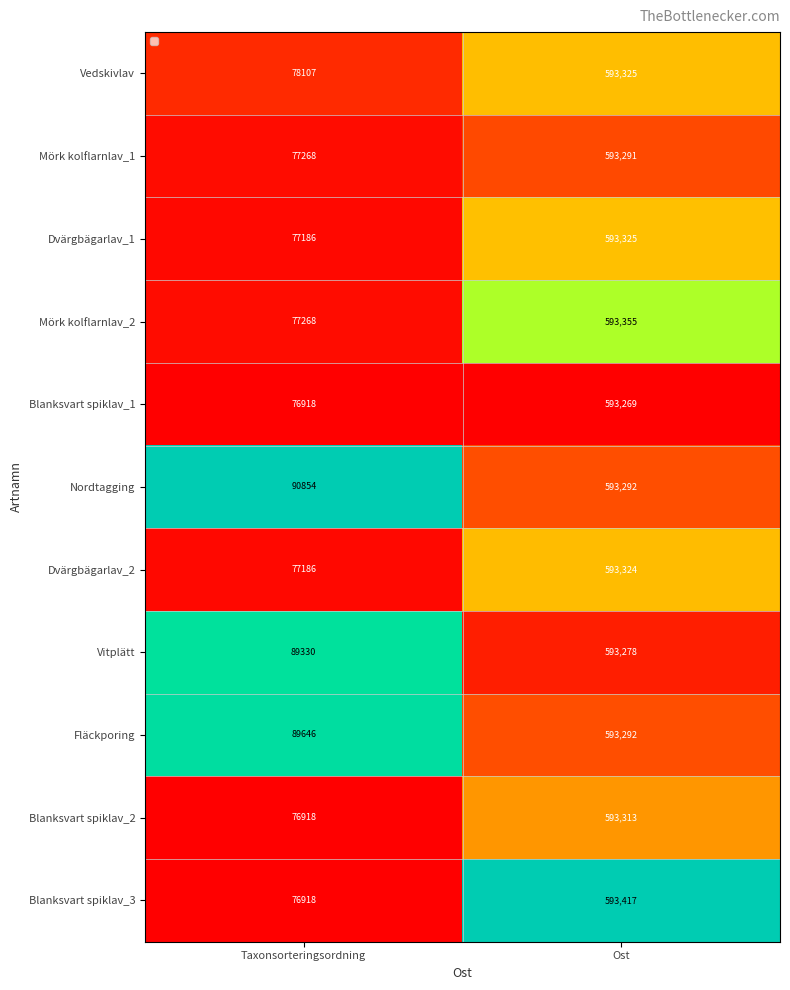

Which has a higher value, Taxonsorteringsordning or Ost?

Ost